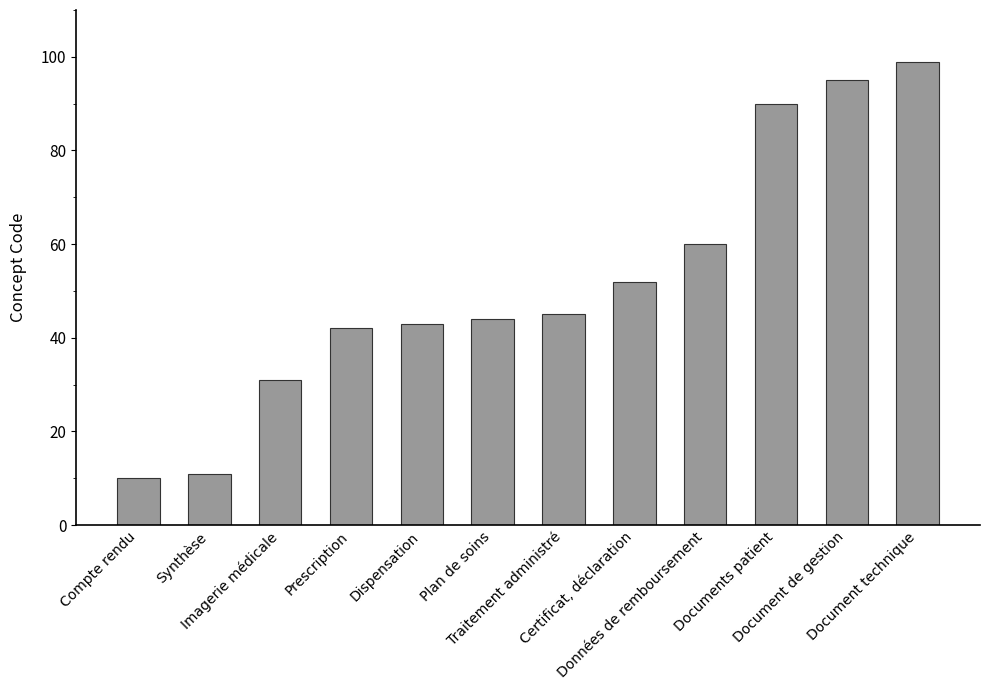

Does the chart contain any negative values?

No